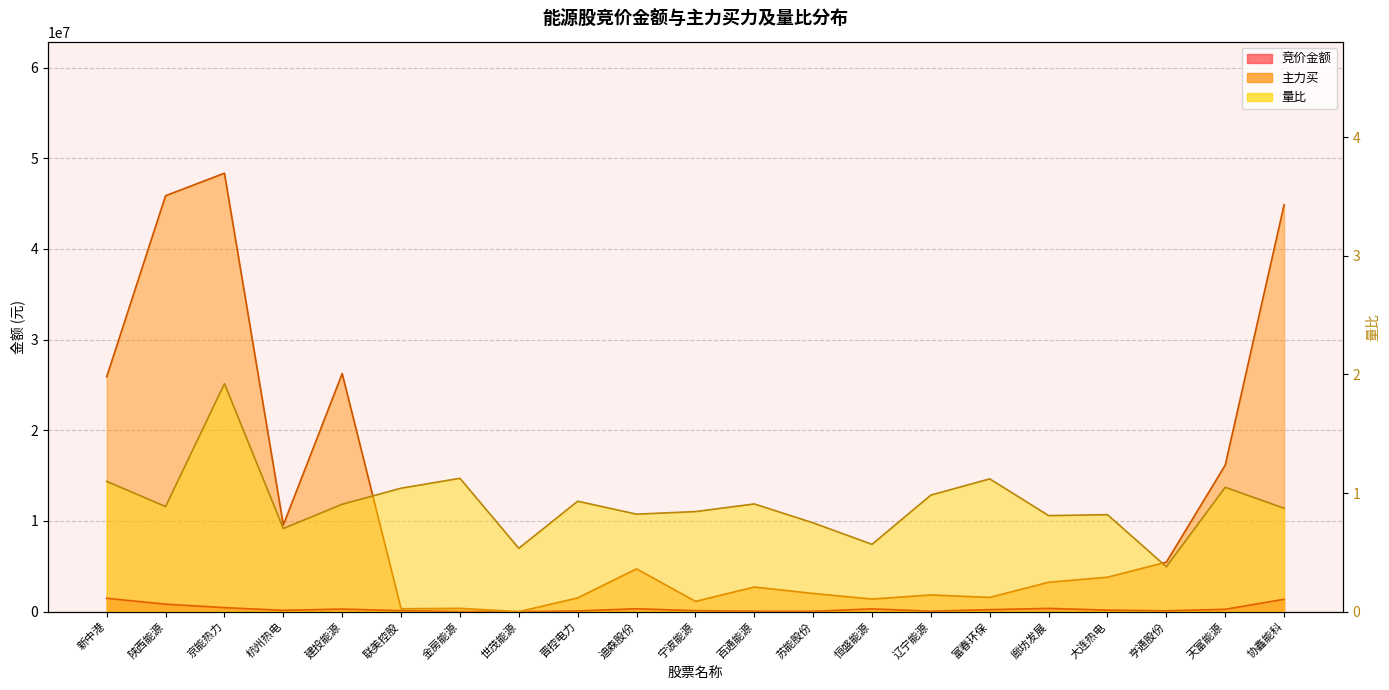

Reading right to left, extract all data points from this chart.

竞价金额: 协鑫能科=1365157.0	天富能源=260288.0	亨通股份=91686.0	大连热电=167299.0	廊坊发展=359898.0	富春环保=221520.0	辽宁能源=48032.0	恒盛能源=307455.0	苏能股份=37887.0	百通能源=49740.0	宁波能源=105918.0	迪森股份=320320.0	晋控电力=80040.0	世茂能源=1555.0	金房能源=13752.0	联美控股=106970.0	建投能源=285886.0	杭州热电=146250.0	京能热力=444012.0	陕西能源=829110.0	新中港=1471632.0
主力买: 协鑫能科=44876427.0	天富能源=16165213.0	亨通股份=5466458.0	大连热电=3800834.0	廊坊发展=3243560.0	富春环保=1571756.0	辽宁能源=1844698.0	恒盛能源=1390815.0	苏能股份=2007026.0	百通能源=2716346.0	宁波能源=1134998.0	迪森股份=4727448.0	晋控电力=1517334.0	世茂能源=0.0	金房能源=363594.0	联美控股=322449.0	建投能源=26254215.0	杭州热电=9571069.0	京能热力=48357577.0	陕西能源=45876231.0	新中港=25910757.0
量比: 协鑫能科=0.9	天富能源=1.0	亨通股份=0.4	大连热电=0.8	廊坊发展=0.8	富春环保=1.1	辽宁能源=1.0	恒盛能源=0.6	苏能股份=0.7	百通能源=0.9	宁波能源=0.8	迪森股份=0.8	晋控电力=0.9	世茂能源=0.5	金房能源=1.1	联美控股=1.0	建投能源=0.9	杭州热电=0.7	京能热力=1.9	陕西能源=0.9	新中港=1.1